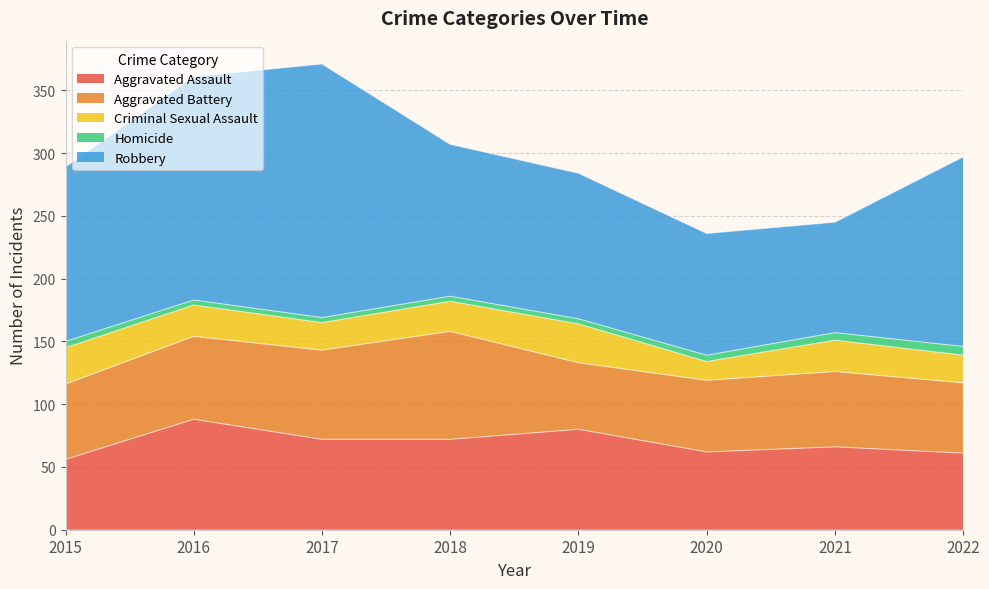

In Robbery, how many points are lower than both neighbors (excluding endpoints)?

1